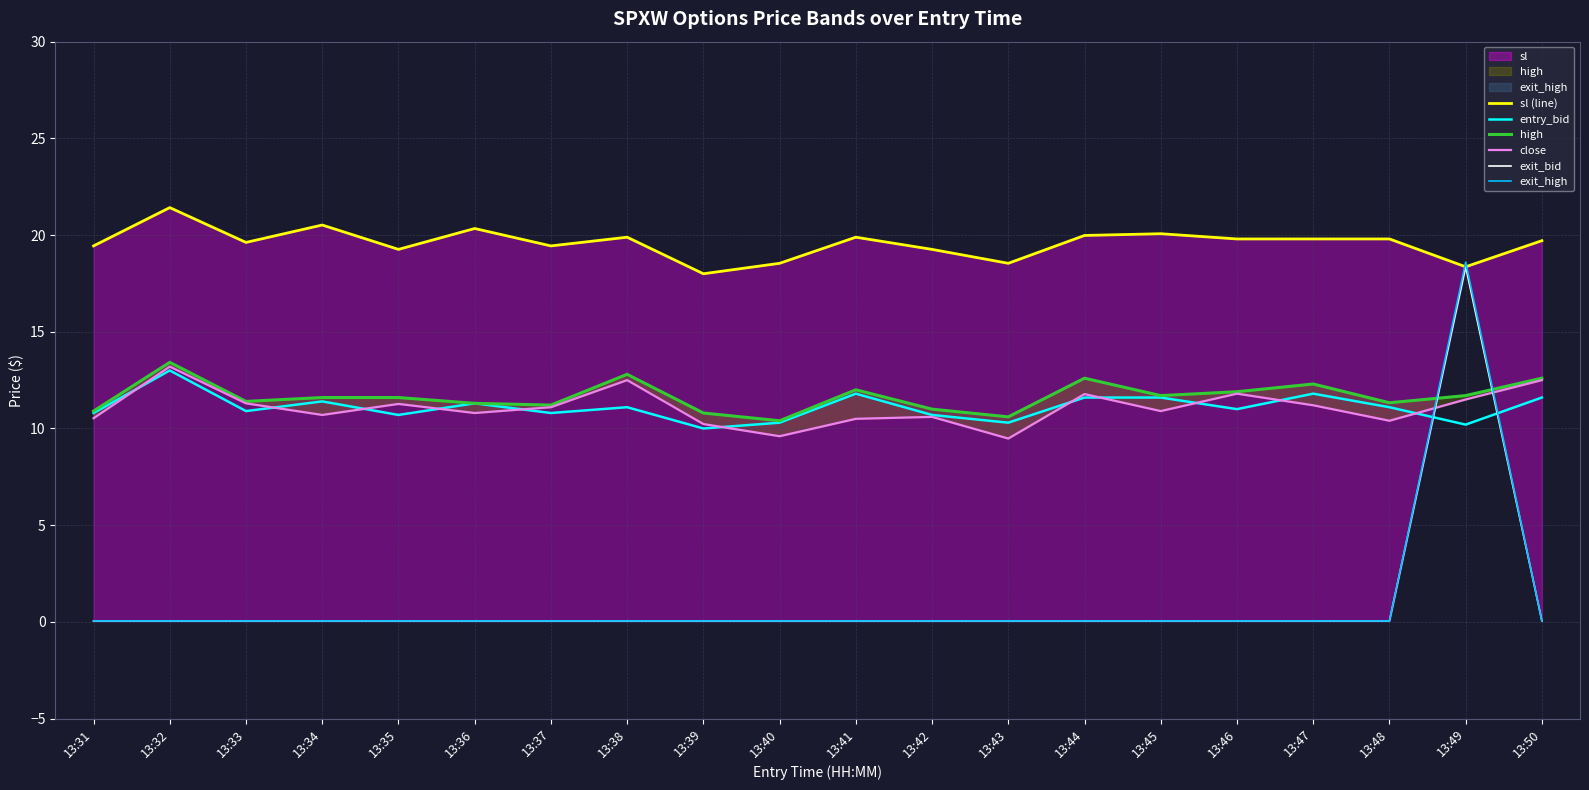

Between which two adjacent categories do entry_bid and close first intersect?

13:31 and 13:32